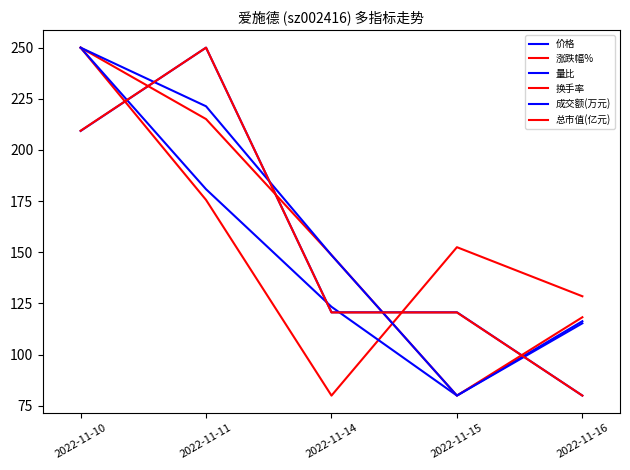

Which has a higher value, 2022-11-14 or 2022-11-11?

2022-11-11